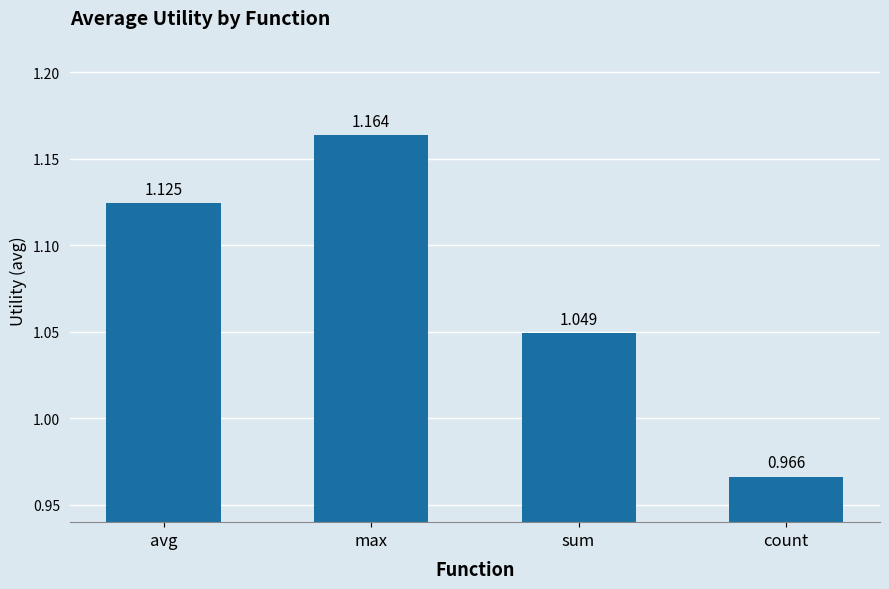

What is the change in value from sum to count?

-0.1